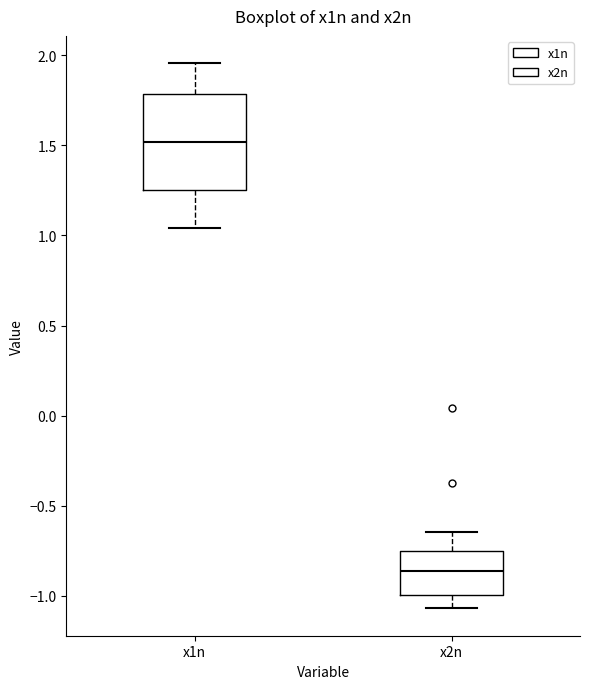

Comparing the boxes themselves (not the whiskers), which one is the tallest?

x1n